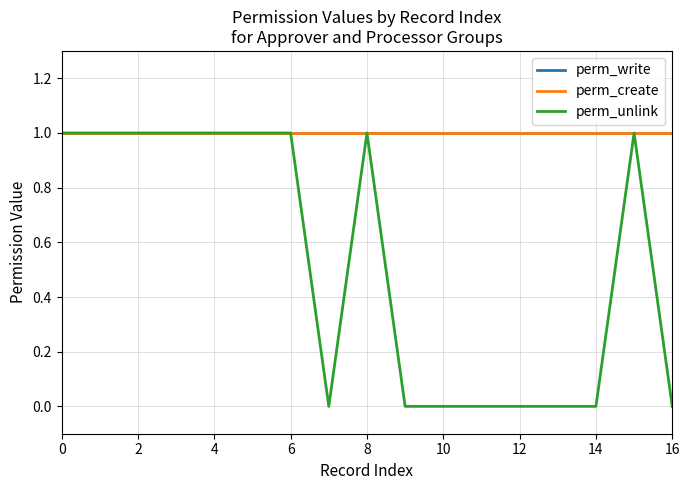

What is the sum of all perm_create values?

17